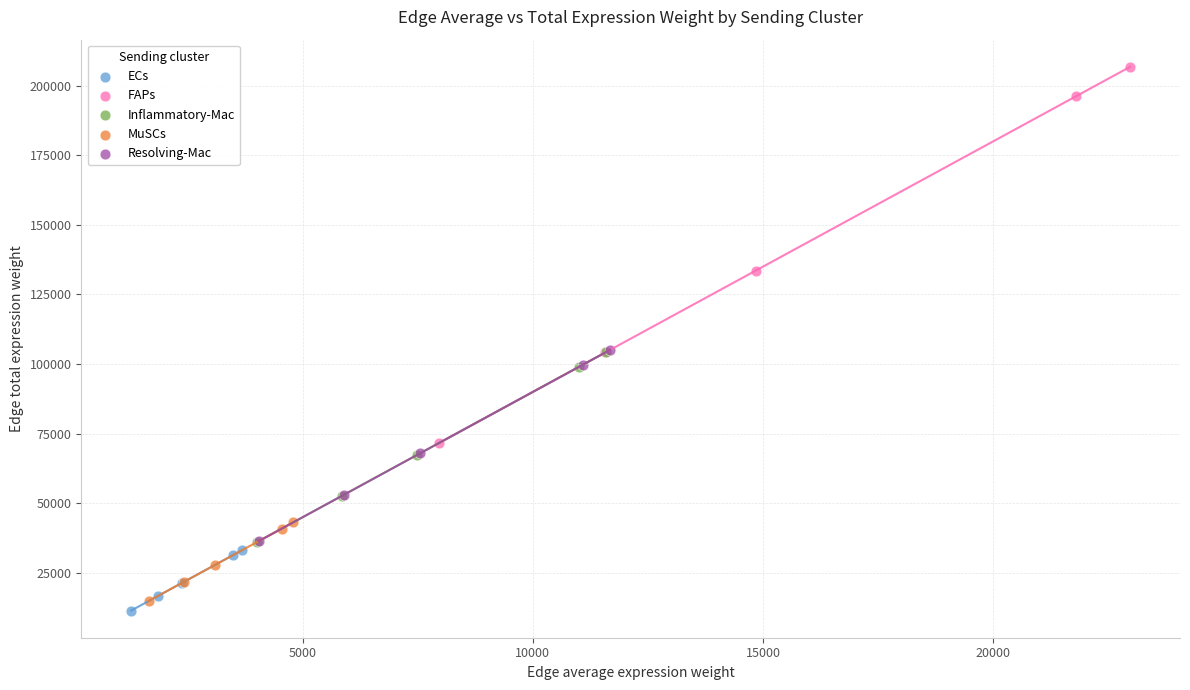

Which series has the widest spread of Y values?

FAPs